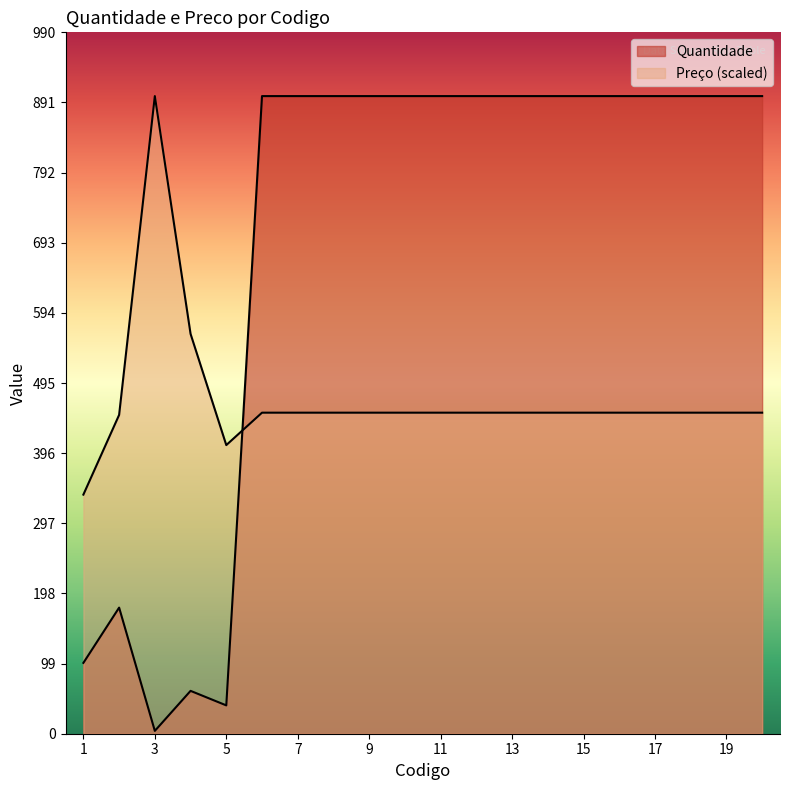

How many values in the Preco series exceed 453?

17